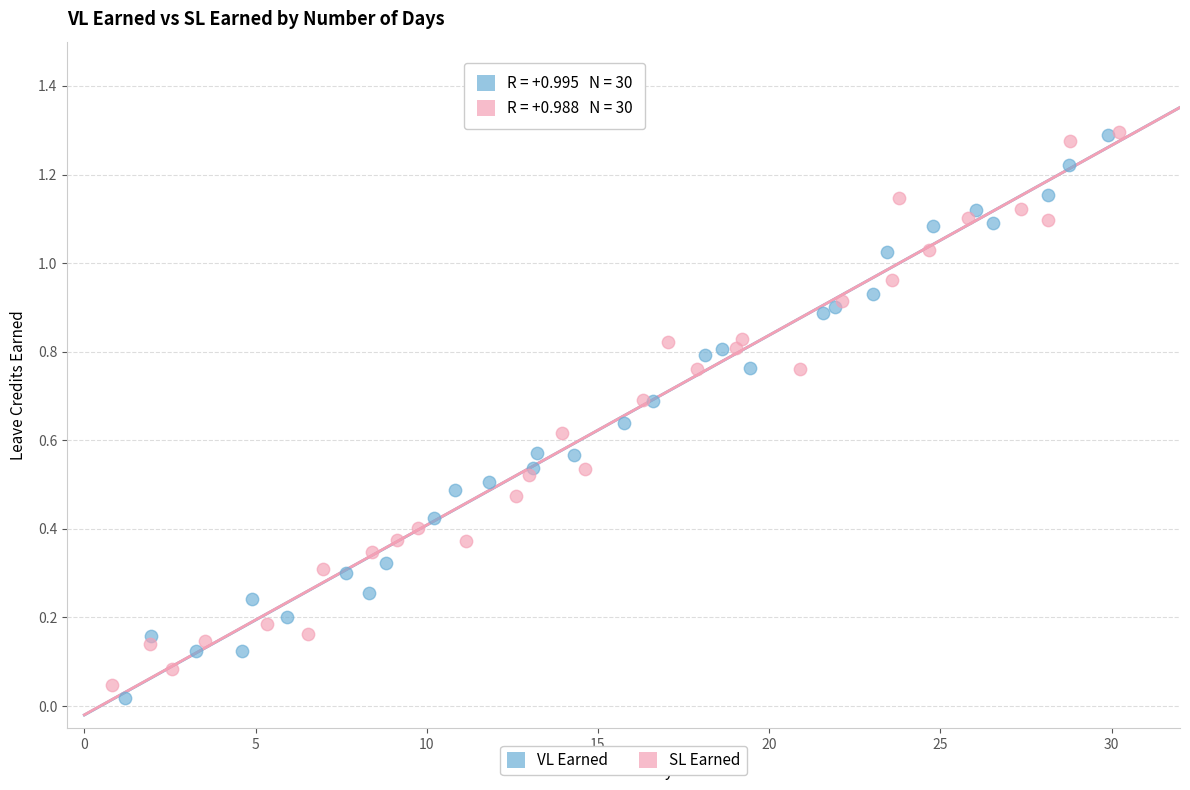

What are all the series names shown in the legend?

VL Earned, SL Earned